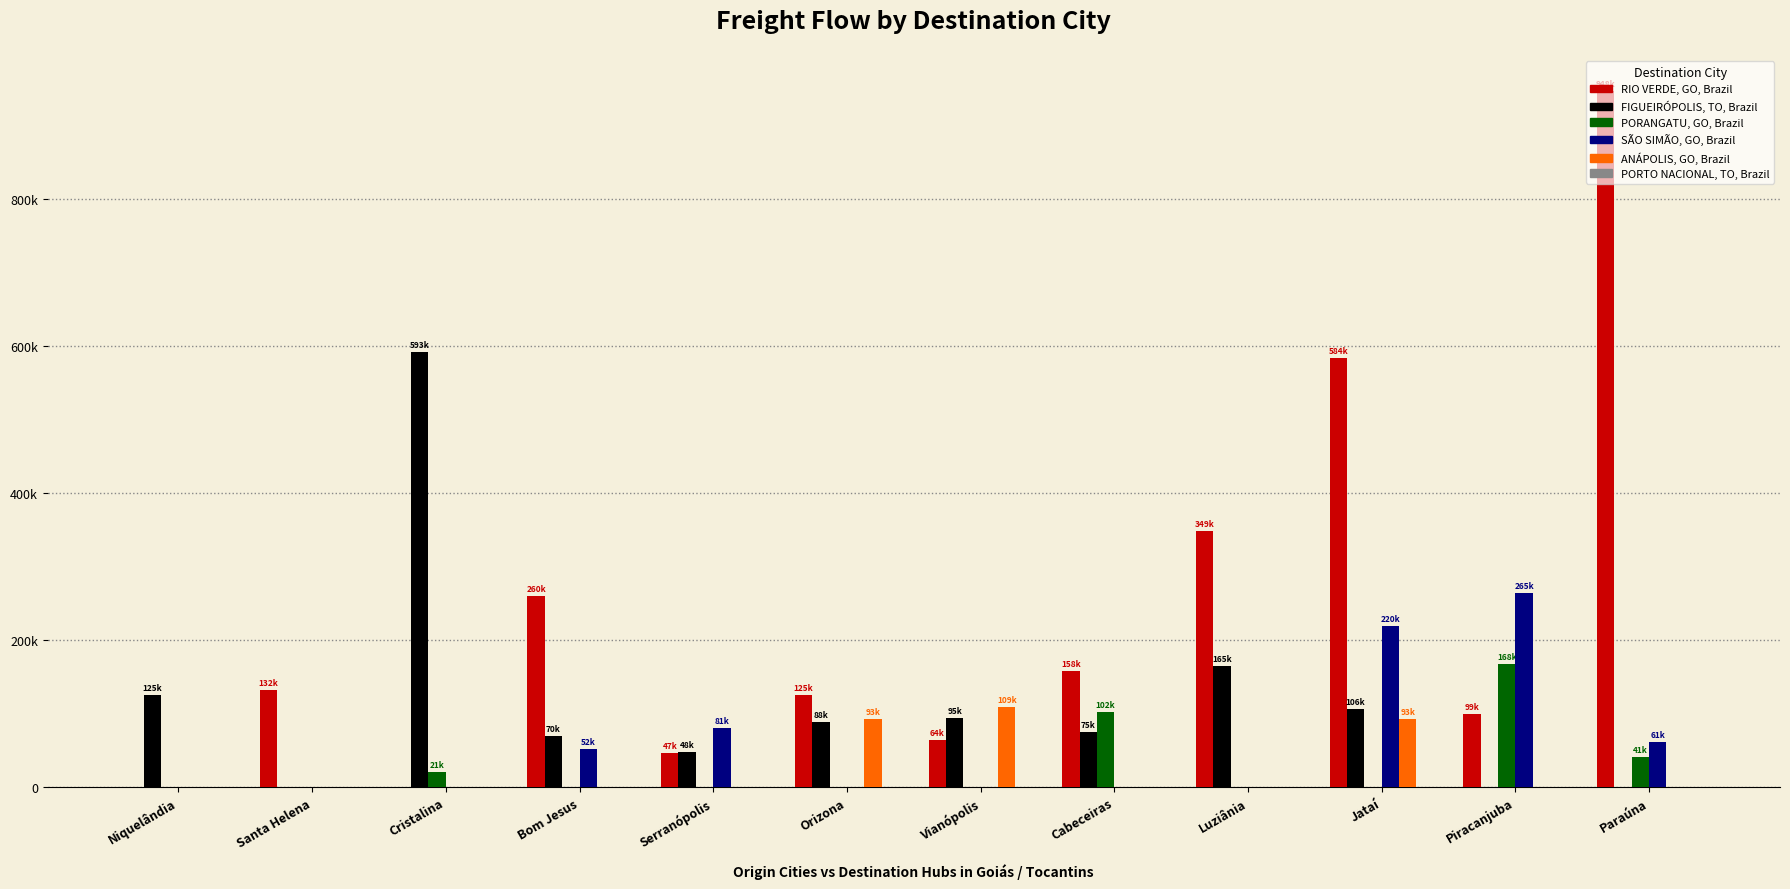

Which series has the largest total across all categories?

RIO VERDE, GO, Brazil